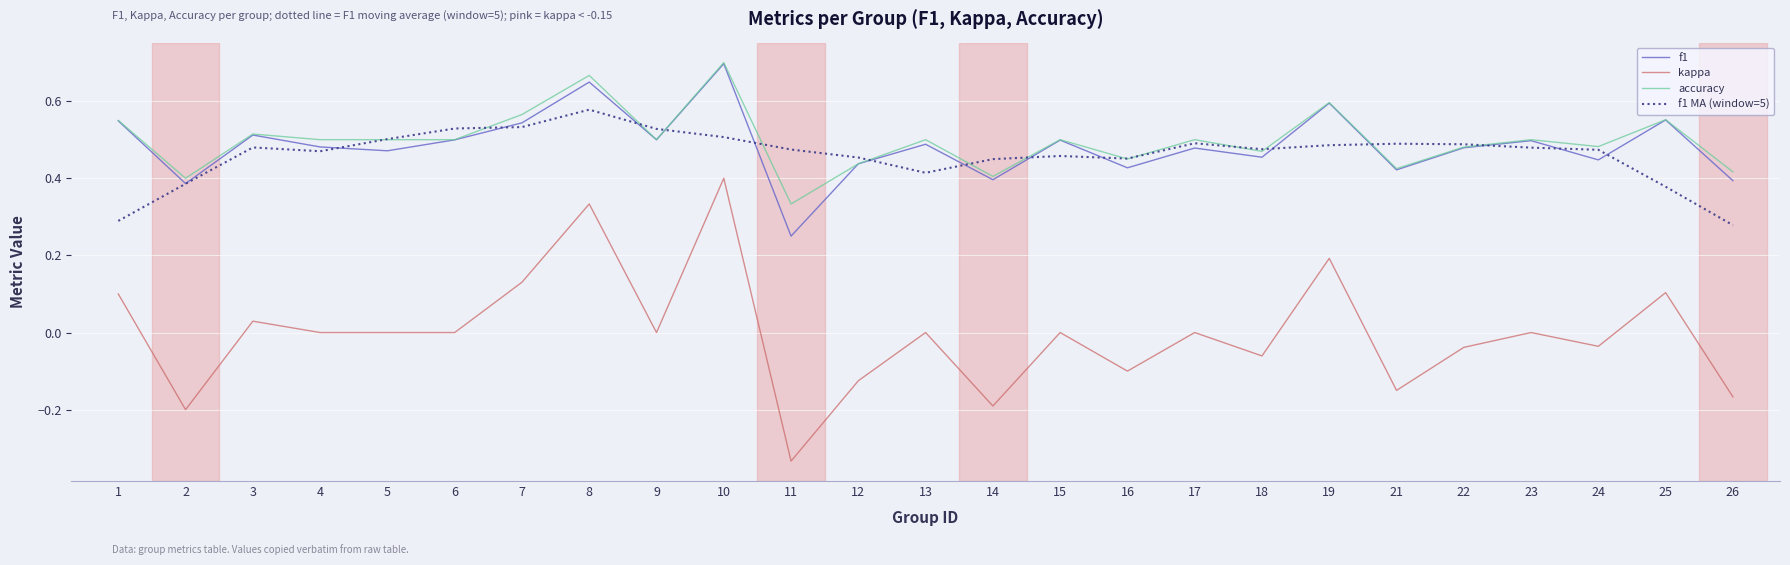

Where is the first local minimum for f1?

2